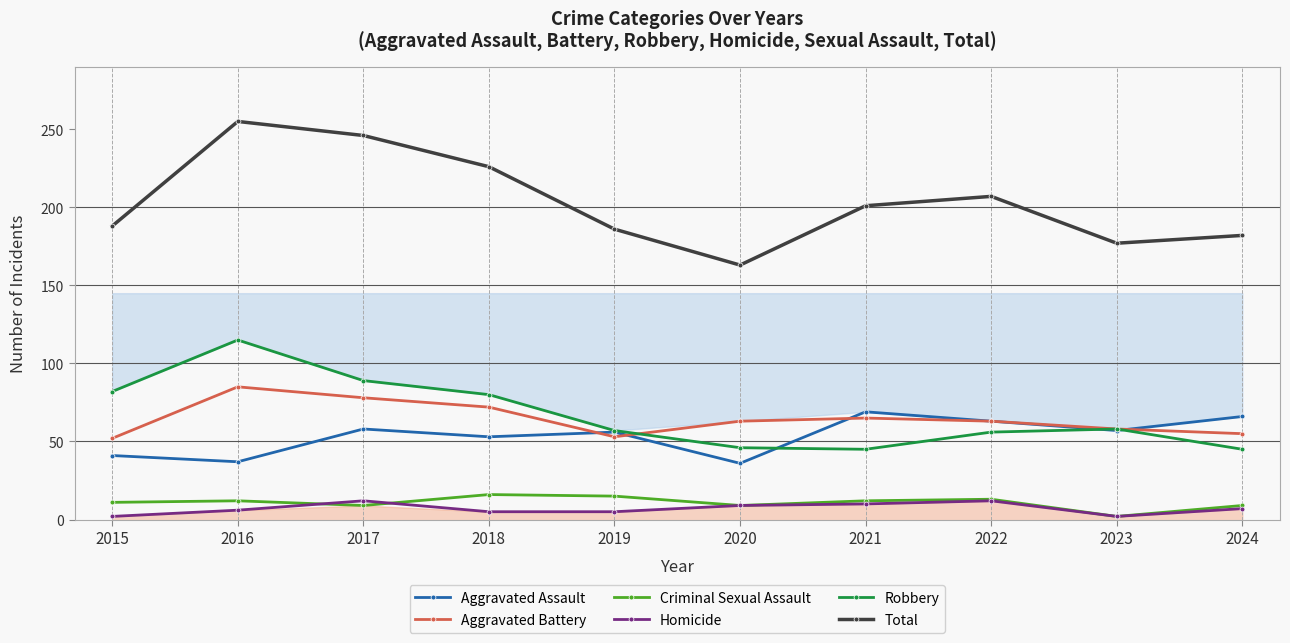

How many interior local peaks does the Aggravated Battery series have?

2